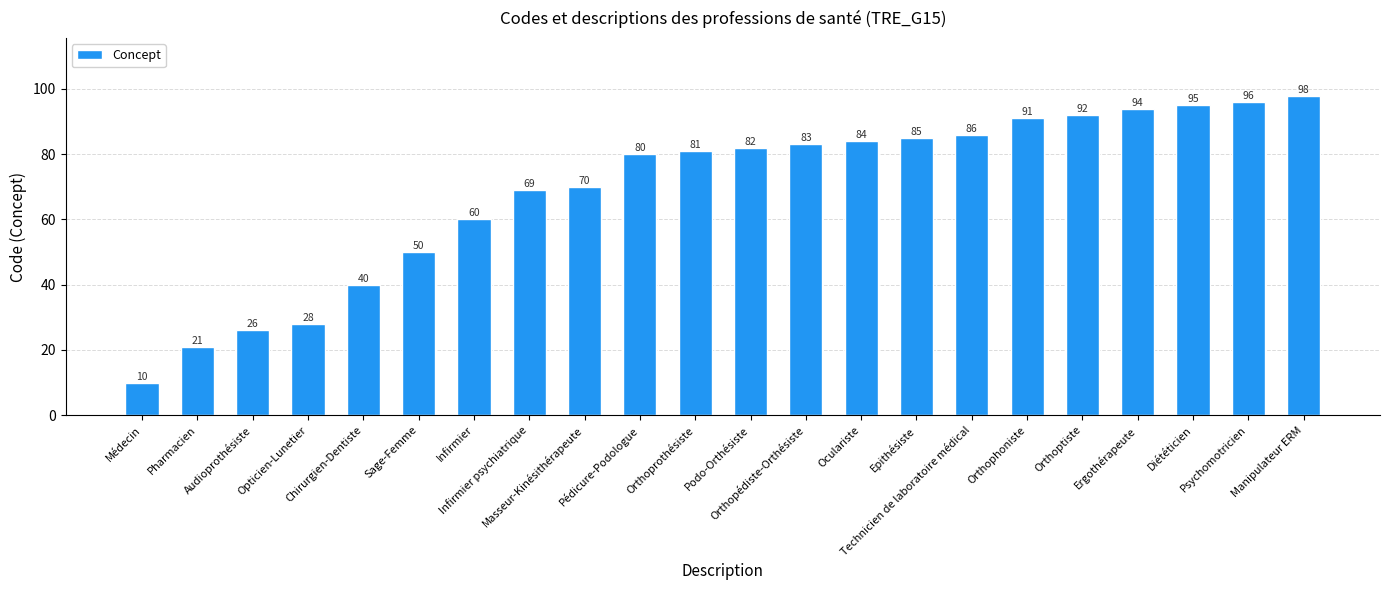

Which category has the highest value across all series?

Manipulateur ERM